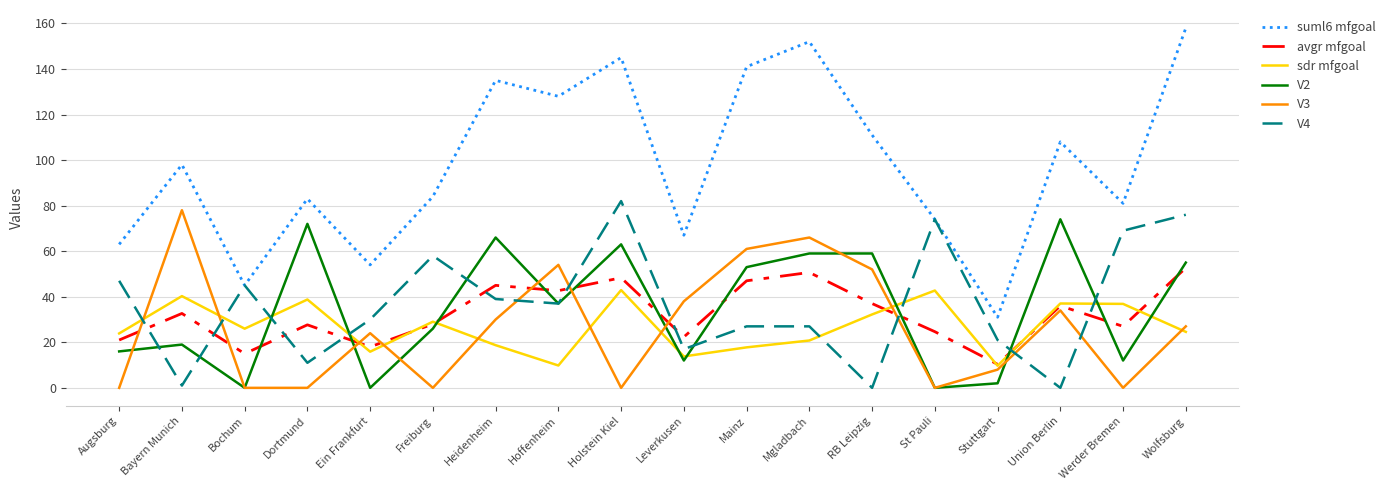

What is the highest value of the V4 series?

82.0